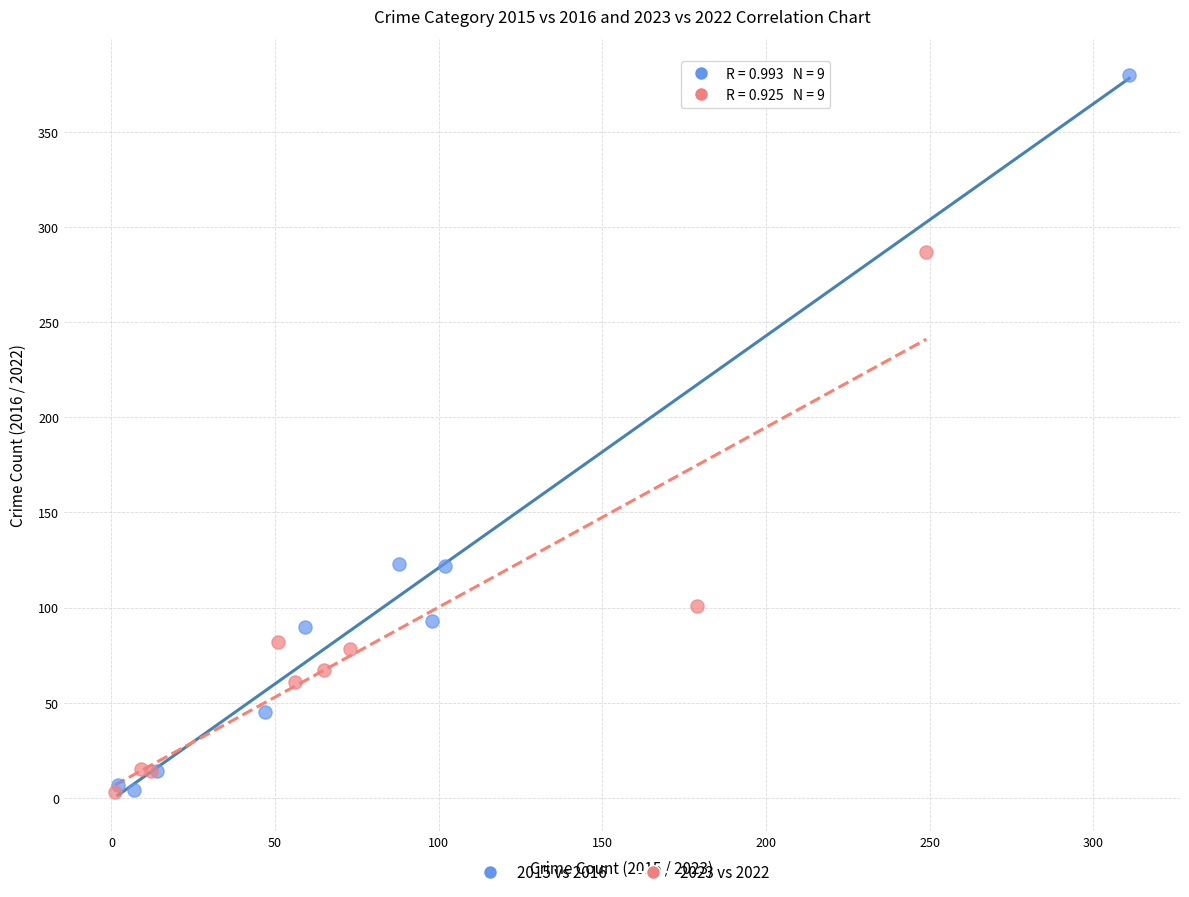

Which series has the largest Y range (max minus min)?

2015 vs 2016